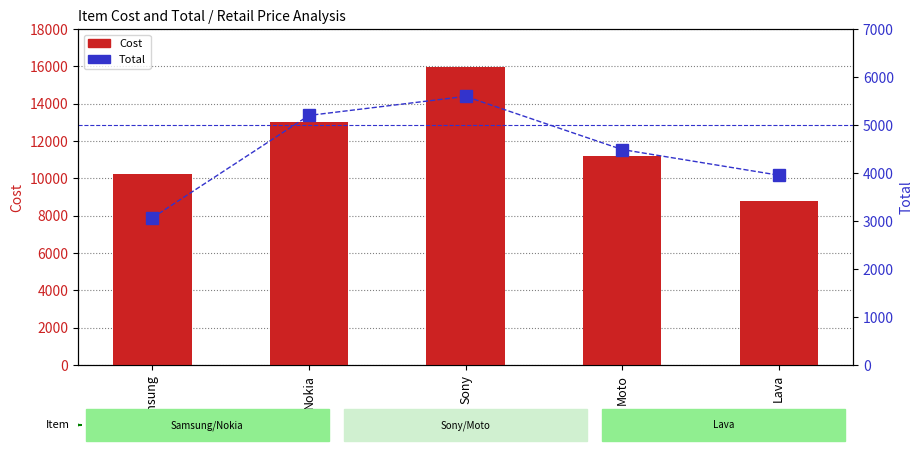

Which category has the lowest value in the Cost series?

Lava